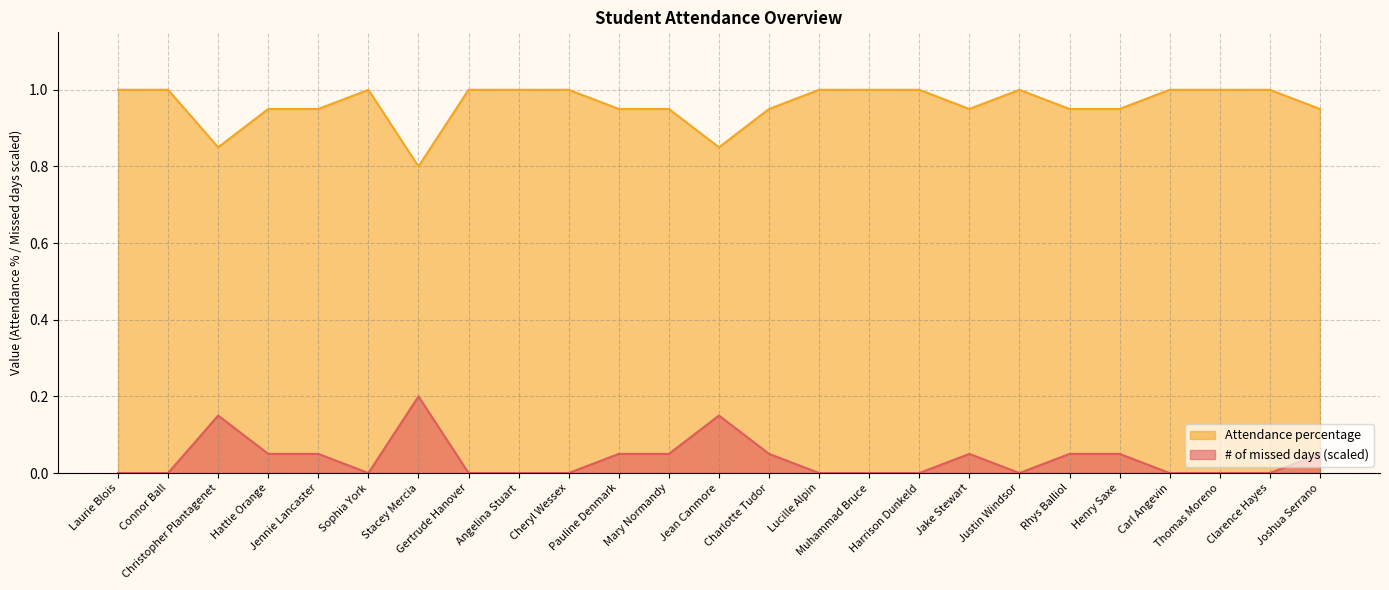

Which has a higher value, Jean Canmore or Harrison Dunkeld?

Harrison Dunkeld